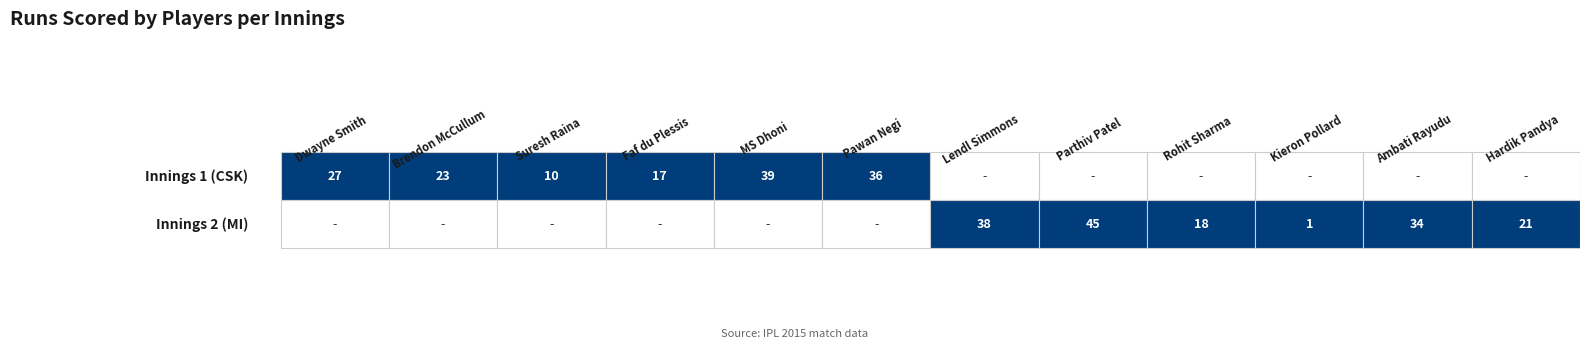

What is the highest value of the Ambati Rayudu series?

34